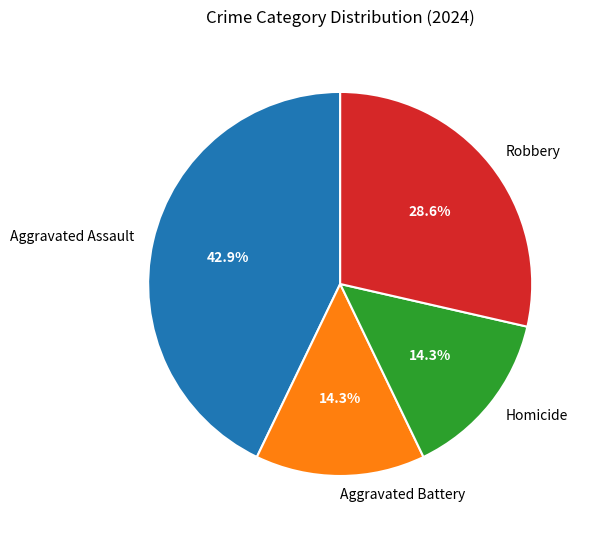

Is Robbery the majority of the pie?

No